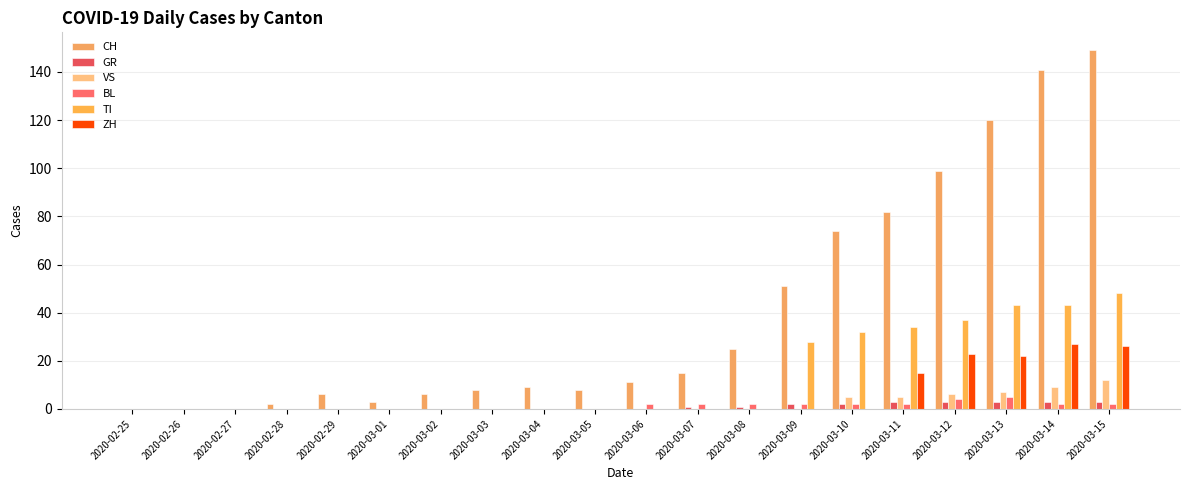

What is the difference between the highest and lowest values at 2020-03-06?

11